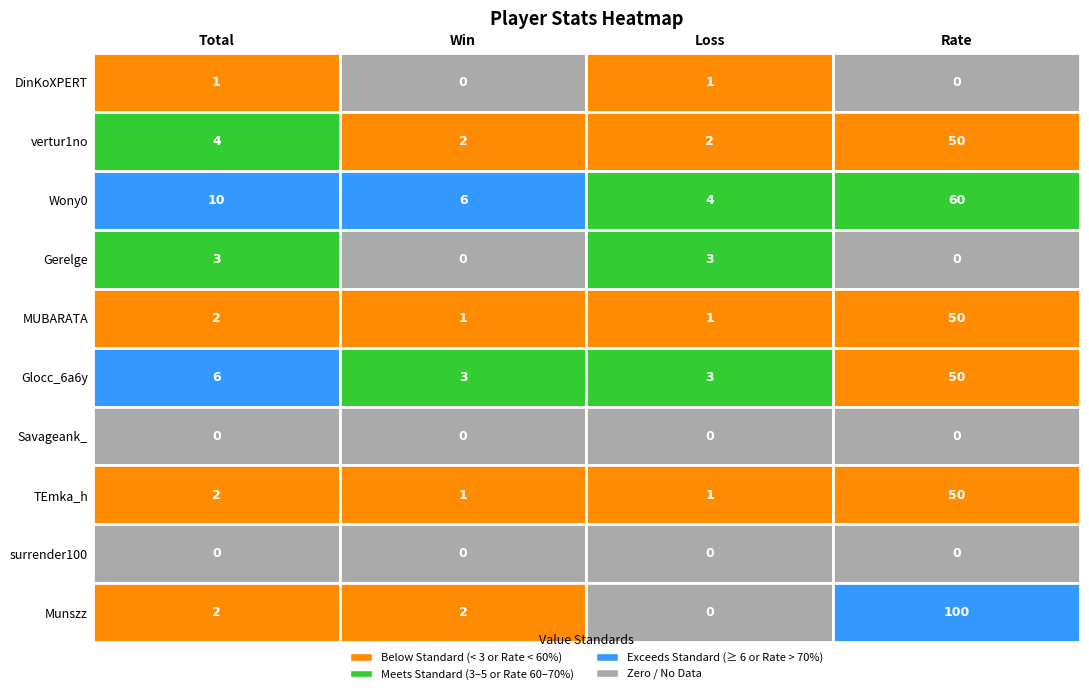

Which series has the largest total across all categories?

Munszz